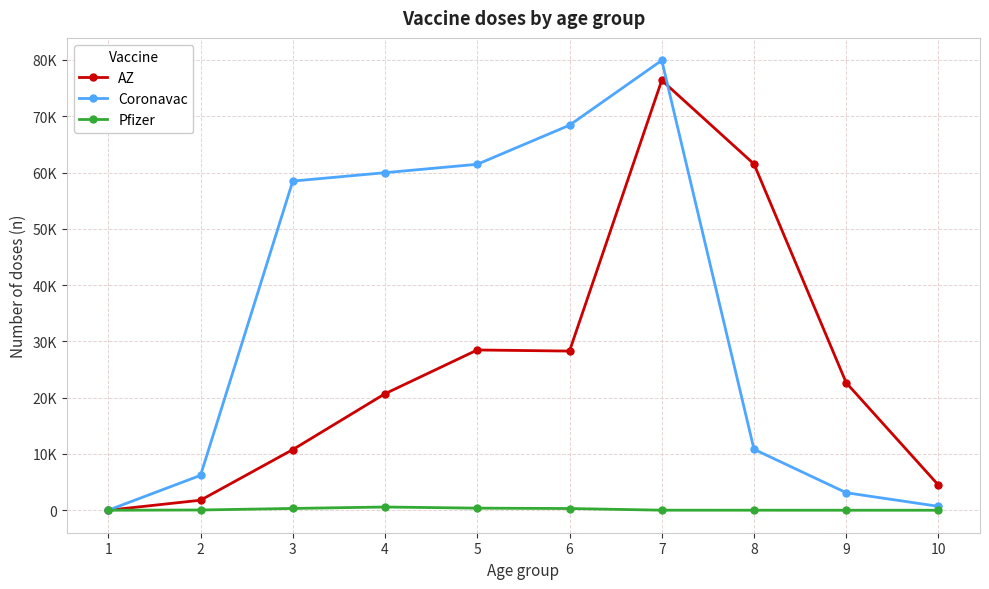

What is the sum of the Pfizer values at 2 and 9?

41